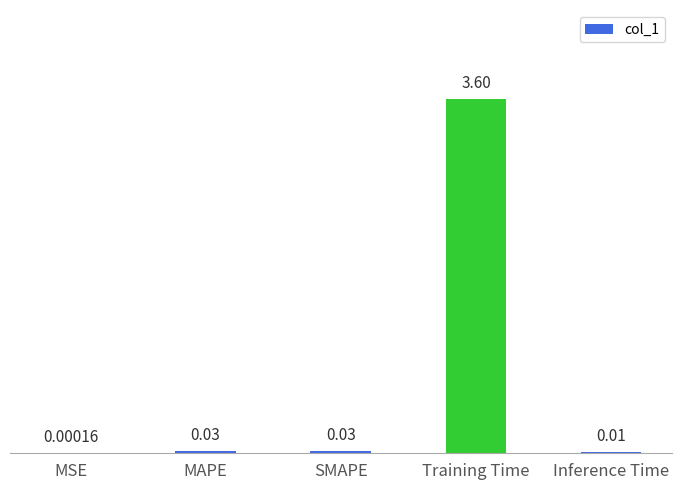

How many categories are shown in the chart?

5